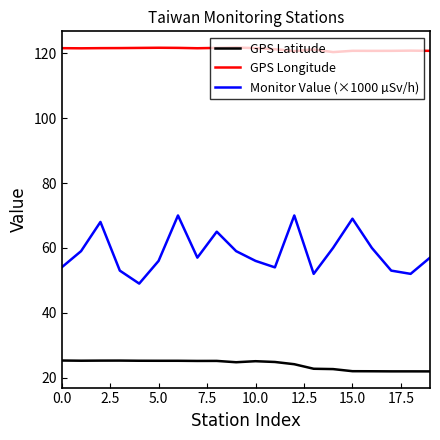

What is the average value of the GPS Latitude series?

24.1